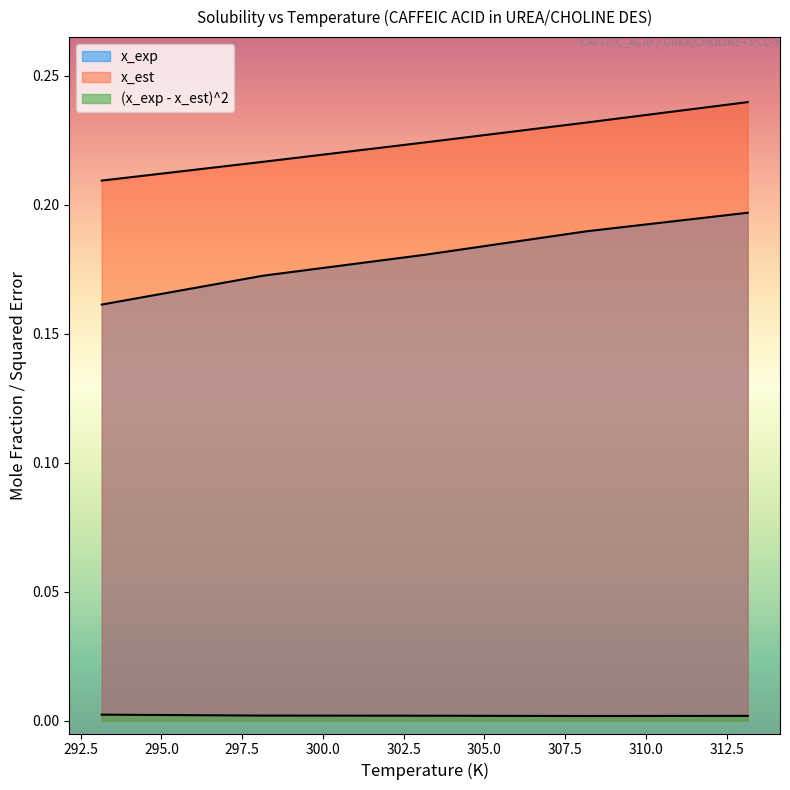

What is the label of the 5th point from the left?

313.15